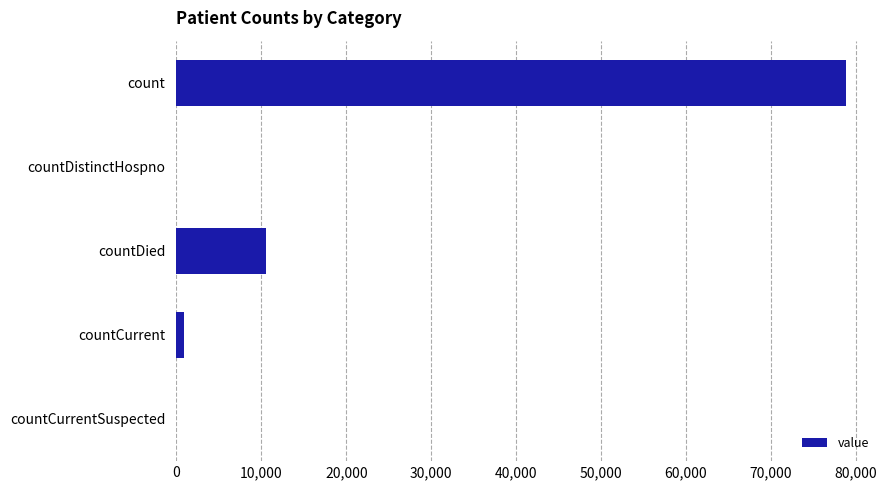

What is the maximum value shown in the chart?

78891